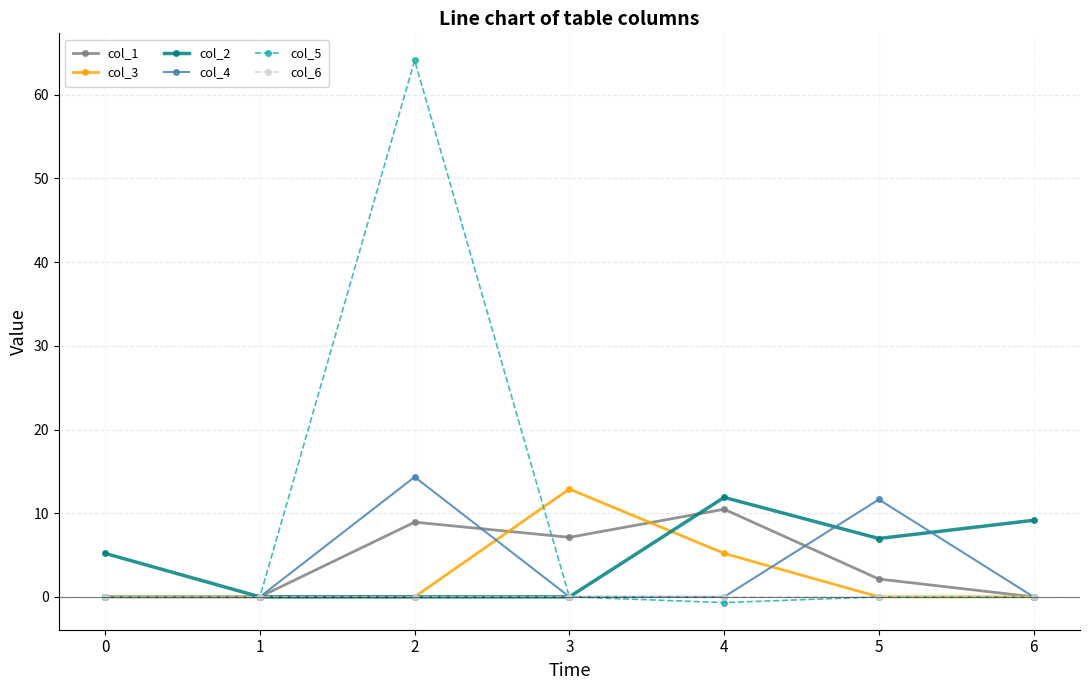

True or false: col_3 has a value of 5.2 at 4.

True